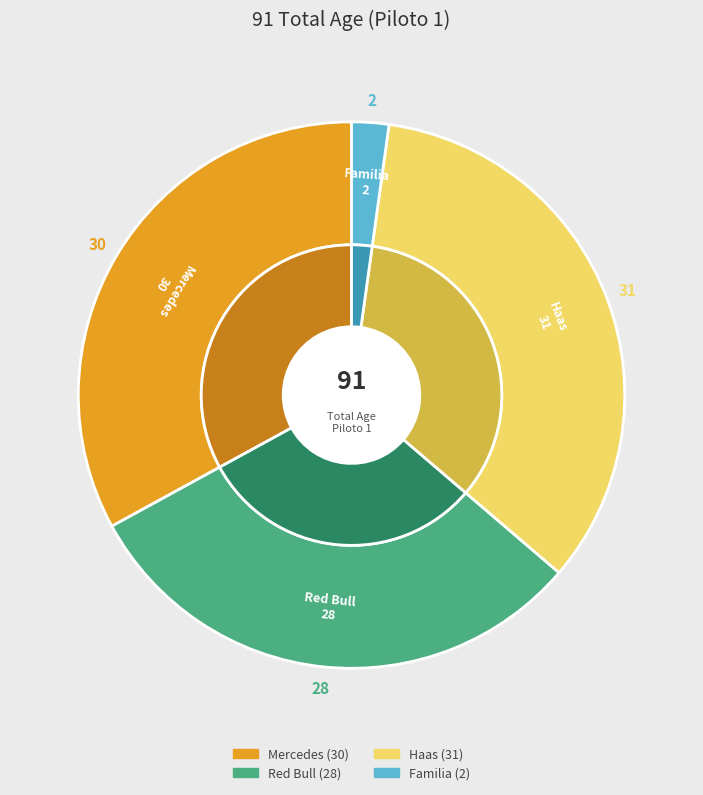

Rank the categories by value from lowest to highest.

Familia, Red Bull, Mercedes, Haas